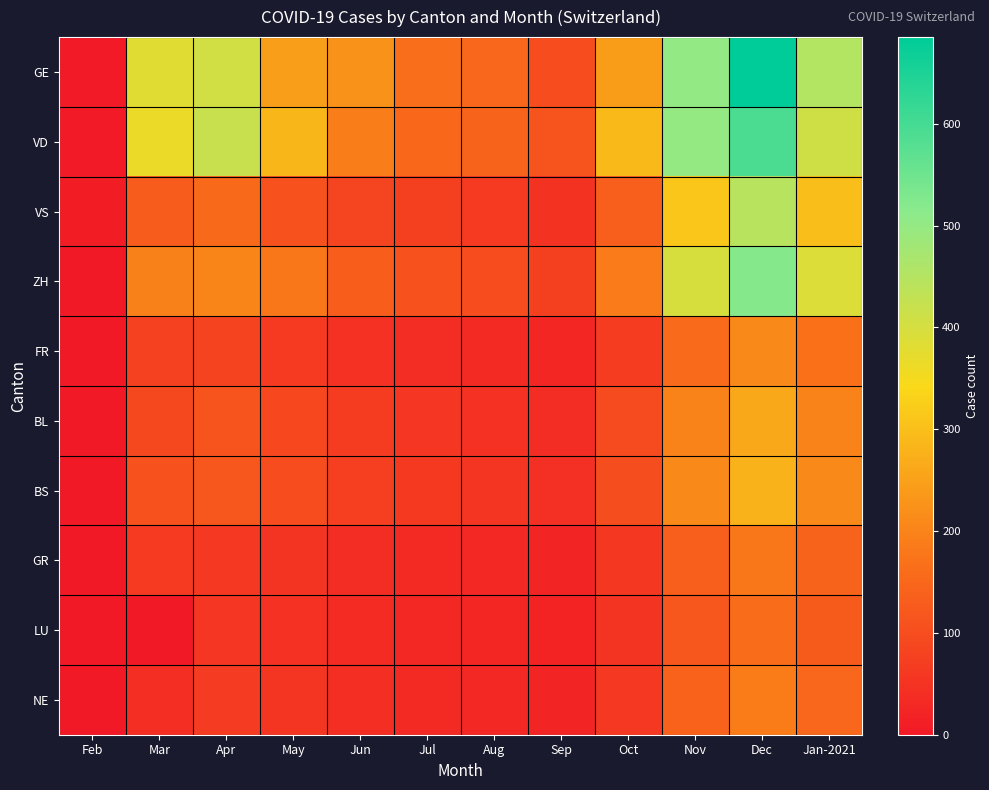

Reading left to right, transcribe all the data shown in this chart.

GE: Feb=3	Mar=382	Apr=406	May=246	Jun=225	Jul=164	Aug=149	Sep=98	Oct=243	Nov=503	Dec=685	Jan-2021=452
VD: Feb=4	Mar=364	Apr=420	May=286	Jun=190	Jul=152	Aug=143	Sep=112	Oct=289	Nov=498	Dec=592	Jan-2021=410
VS: Feb=6	Mar=129	Apr=153	May=109	Jun=82	Jul=75	Aug=63	Sep=49	Oct=134	Nov=312	Dec=445	Jan-2021=298
ZH: Feb=0	Mar=196	Apr=203	May=178	Jun=132	Jul=110	Aug=98	Sep=76	Oct=187	Nov=398	Dec=521	Jan-2021=389
FR: Feb=0	Mar=77	Apr=81	May=63	Jun=48	Jul=38	Aug=31	Sep=25	Oct=68	Nov=158	Dec=211	Jan-2021=167
BL: Feb=1	Mar=90	Apr=112	May=89	Jun=67	Jul=55	Aug=48	Sep=39	Oct=94	Nov=198	Dec=262	Jan-2021=198
BS: Feb=1	Mar=108	Apr=119	May=98	Jun=74	Jul=62	Aug=54	Sep=43	Oct=101	Nov=210	Dec=278	Jan-2021=210
GR: Feb=0	Mar=63	Apr=60	May=52	Jun=40	Jul=33	Aug=28	Sep=22	Oct=58	Nov=135	Dec=178	Jan-2021=142
LU: Feb=0	Mar=0	Apr=57	May=48	Jun=36	Jul=30	Aug=25	Sep=19	Oct=51	Nov=120	Dec=160	Jan-2021=128
NE: Feb=0	Mar=41	Apr=66	May=54	Jun=41	Jul=34	Aug=29	Sep=23	Oct=60	Nov=140	Dec=188	Jan-2021=150